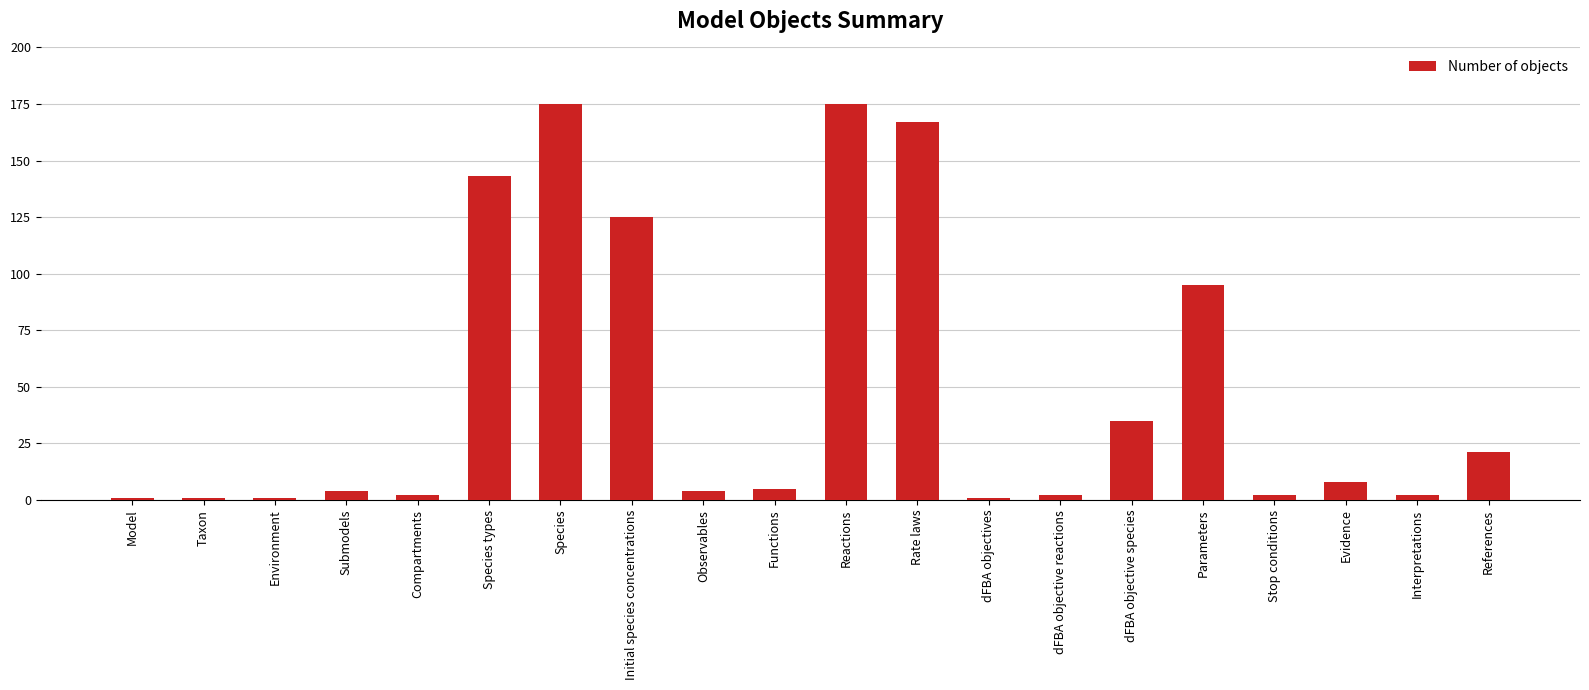

What is the difference between the maximum and minimum values?

174